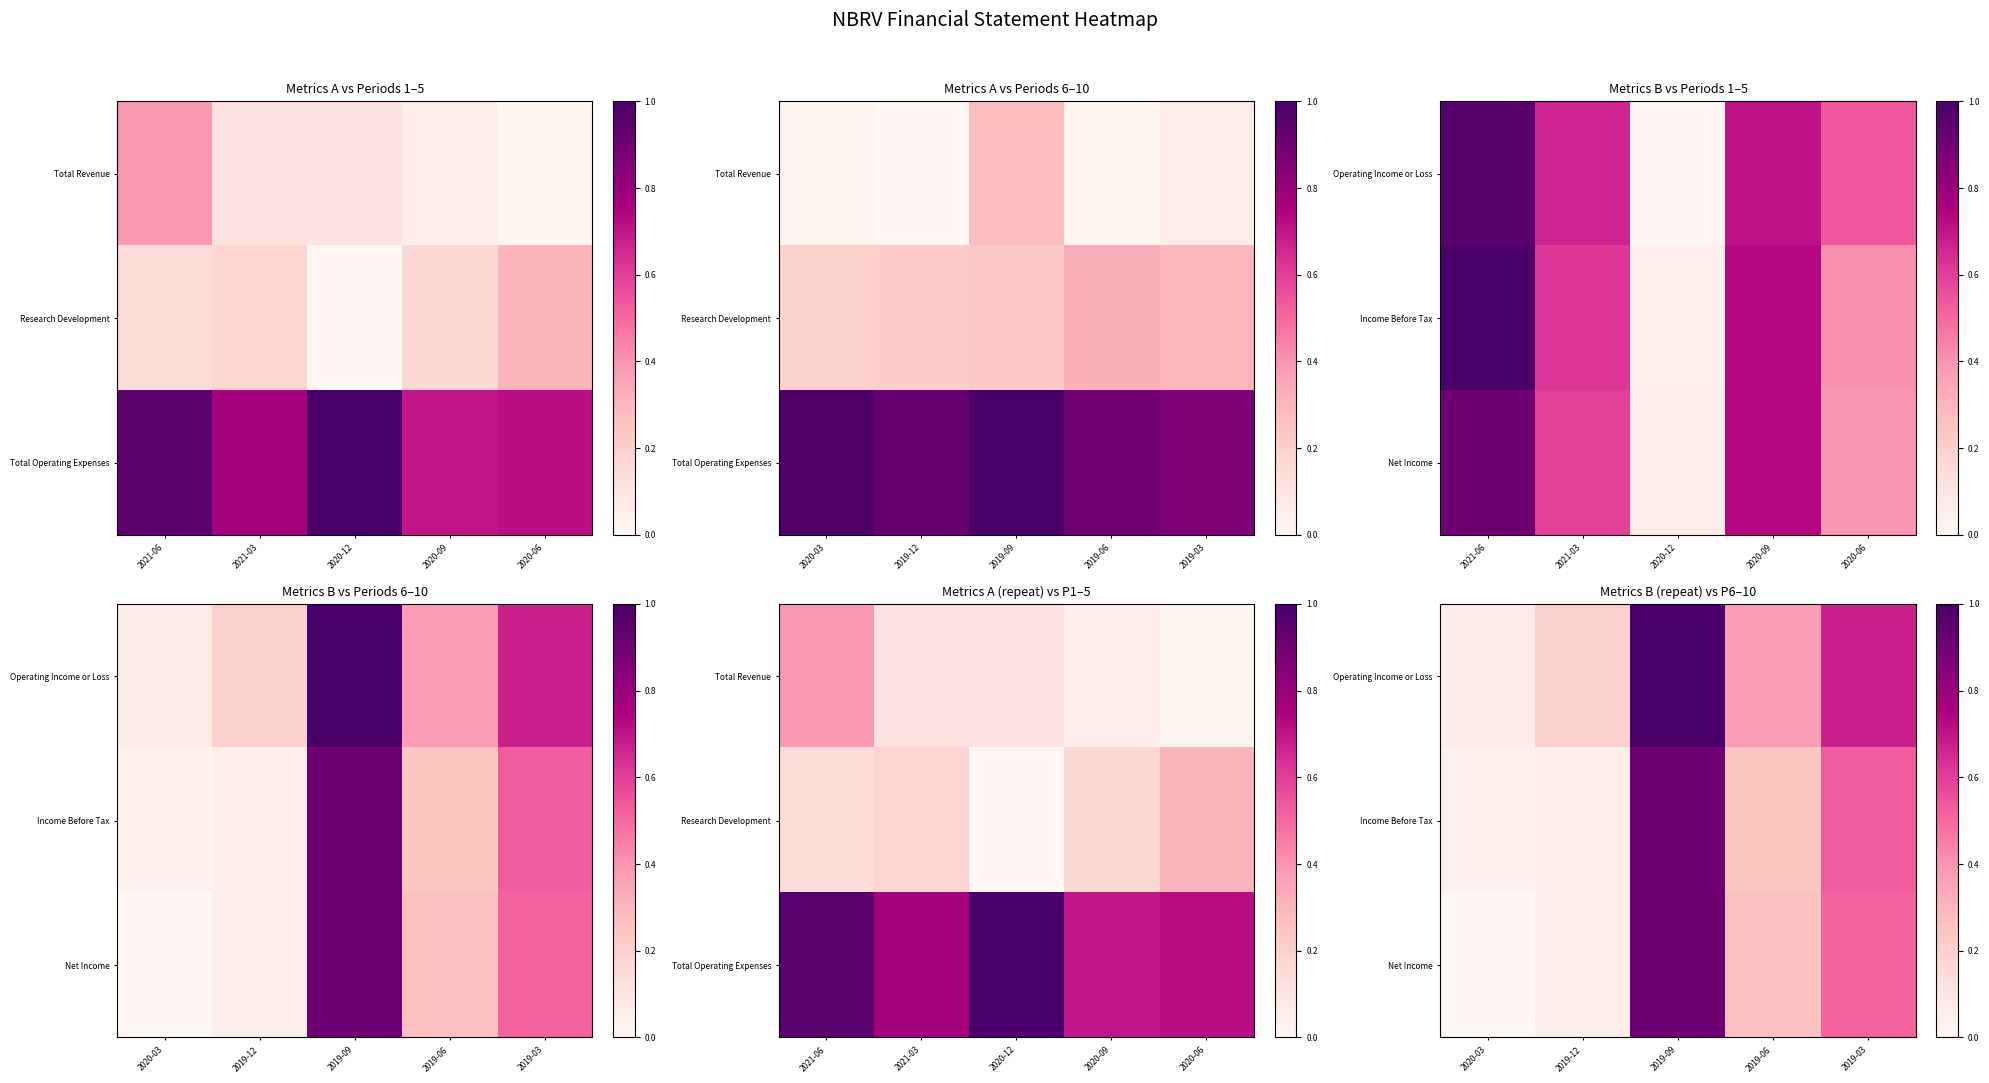

How many data points does each series have?

5